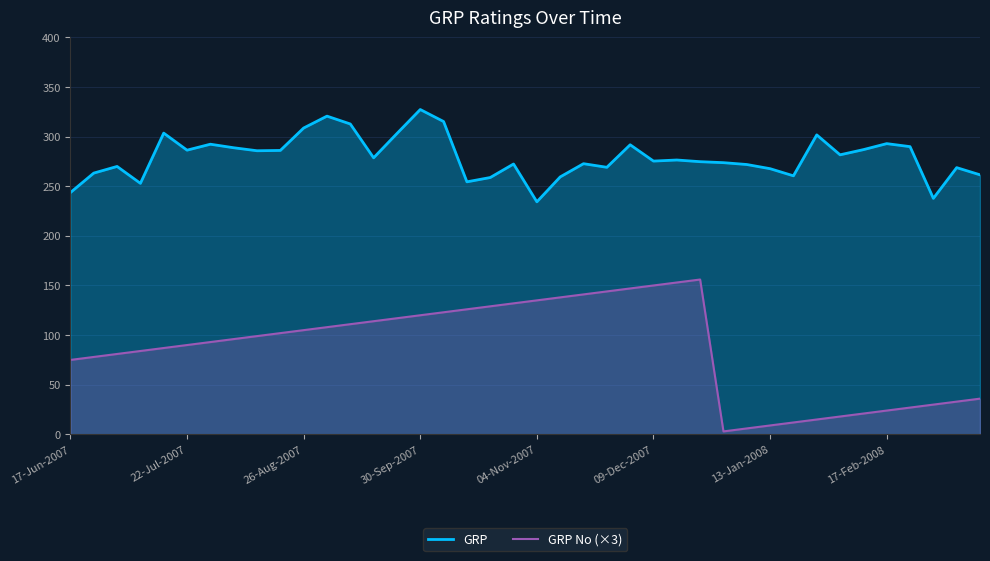

At how many categories does at least one series exceed 310?

4